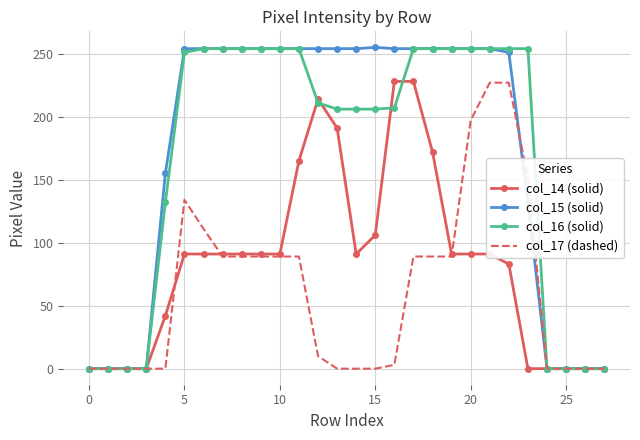

Which series has the largest range (max minus min)?

col_15 (solid)